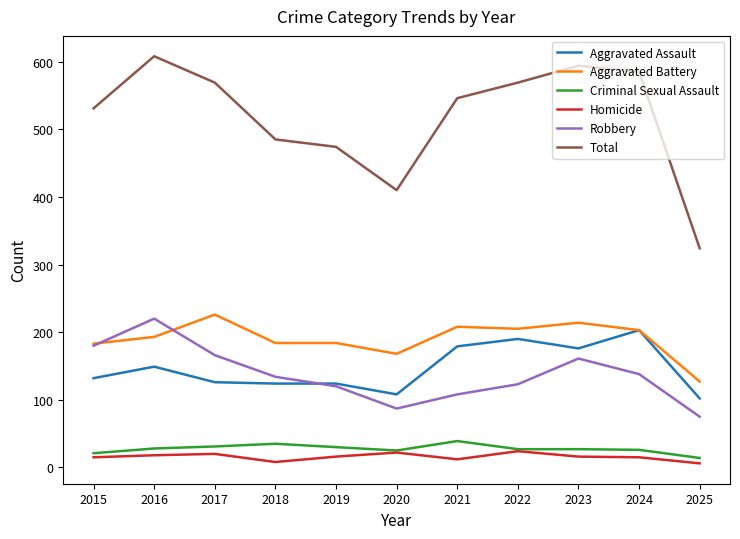

What are all the series names shown in the legend?

Aggravated Assault, Aggravated Battery, Criminal Sexual Assault, Homicide, Robbery, Total